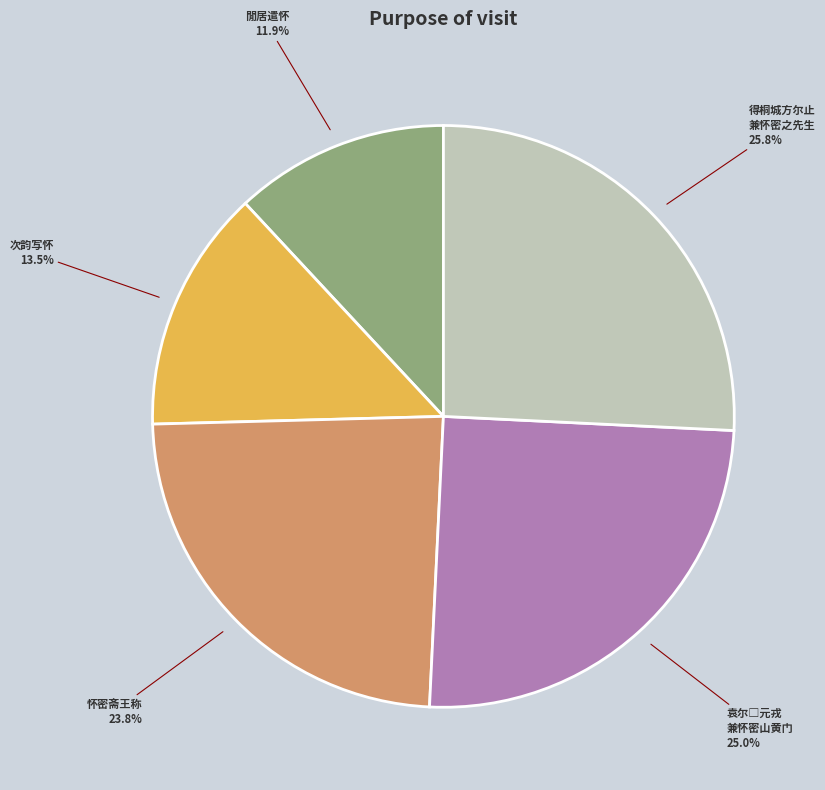

Between 怀密斋王称 and 次韵写怀, which is larger?

怀密斋王称